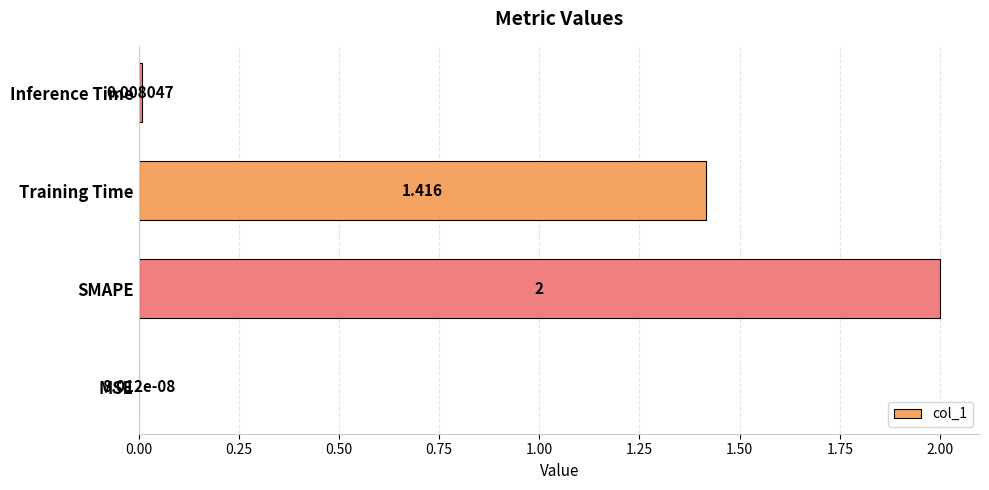

Between Inference Time and Training Time, which is larger?

Training Time